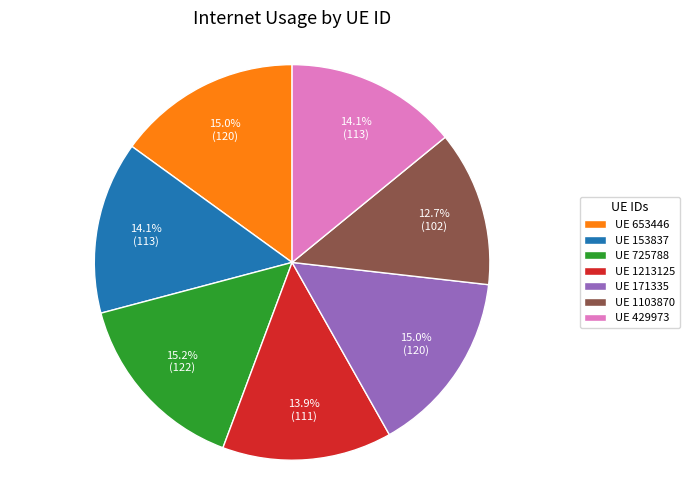

How many segments does this pie chart have?

7